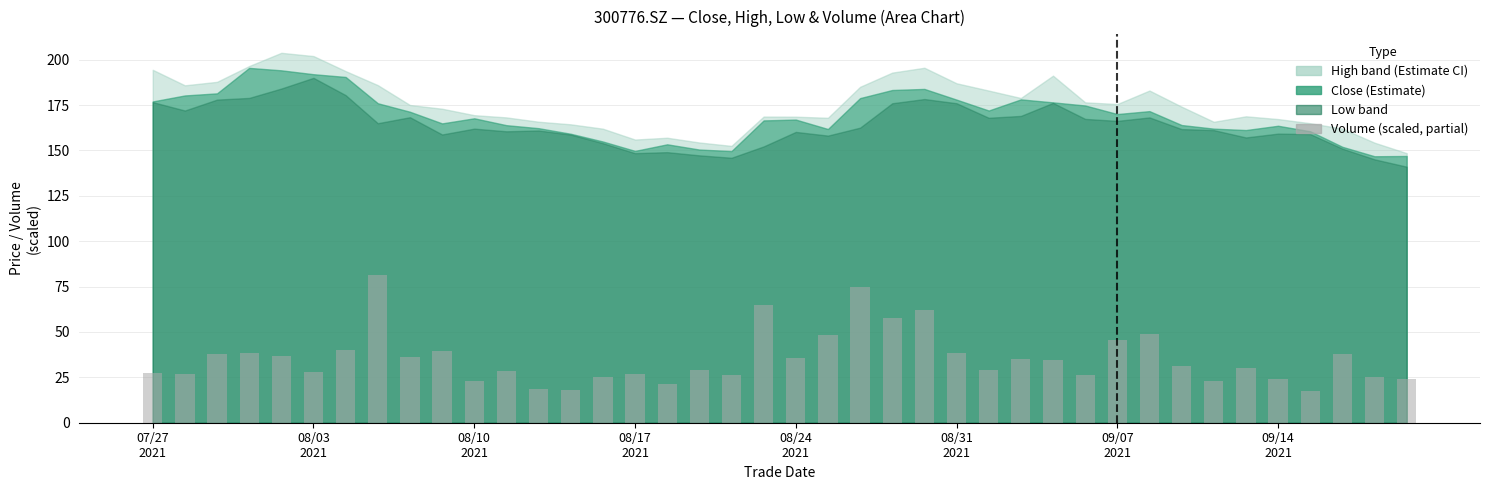

Count the number of data series in this chart.

1